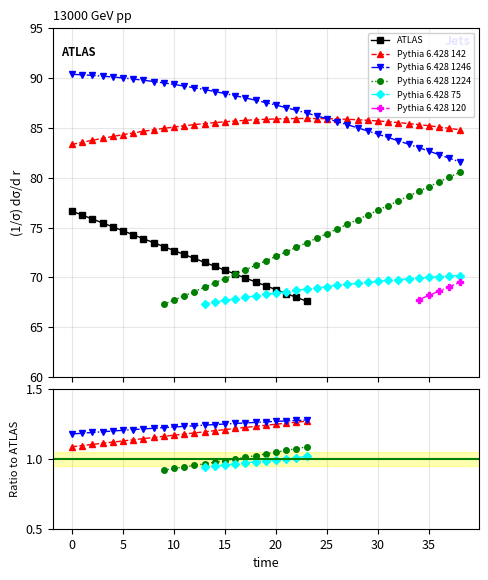

Does the chart have visible grid lines?

Yes